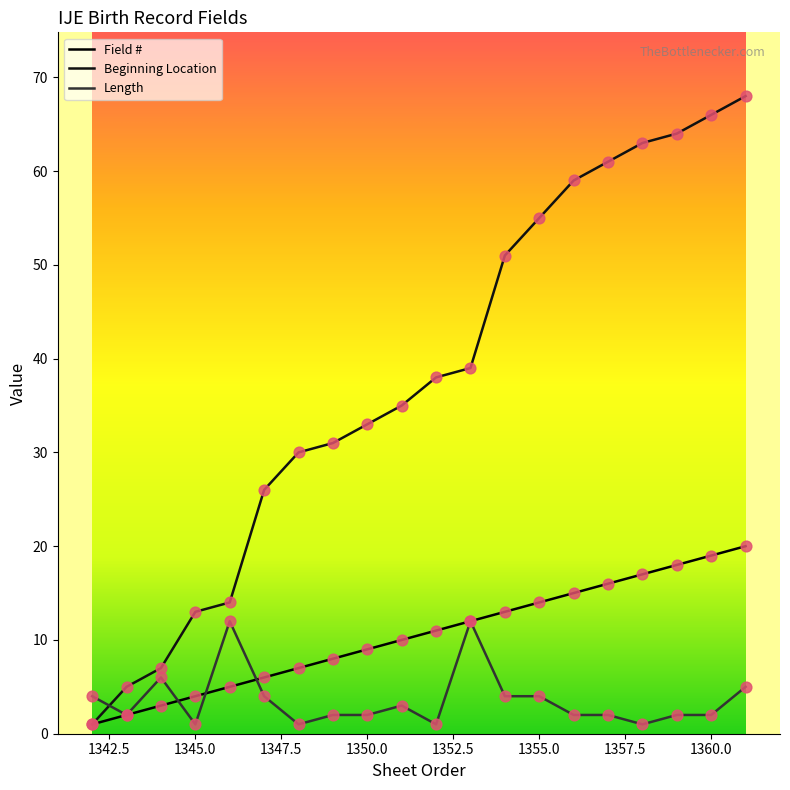

What are all the series names shown in the legend?

Field #, Beginning Location, Length